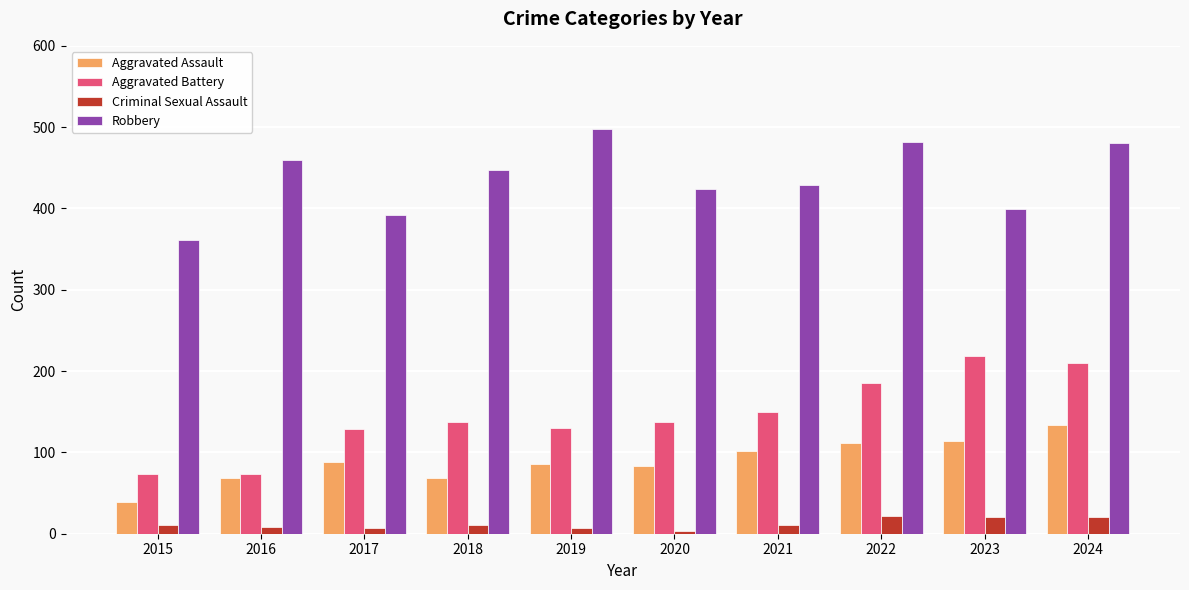

What is the total value across all series at 2019?

721